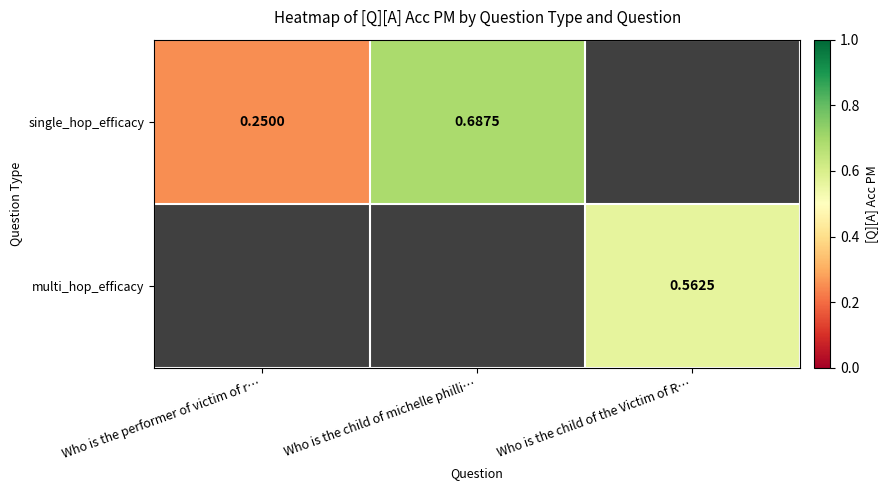

Rank the series by their maximum value, from highest to lowest.

single_hop_efficacy, multi_hop_efficacy